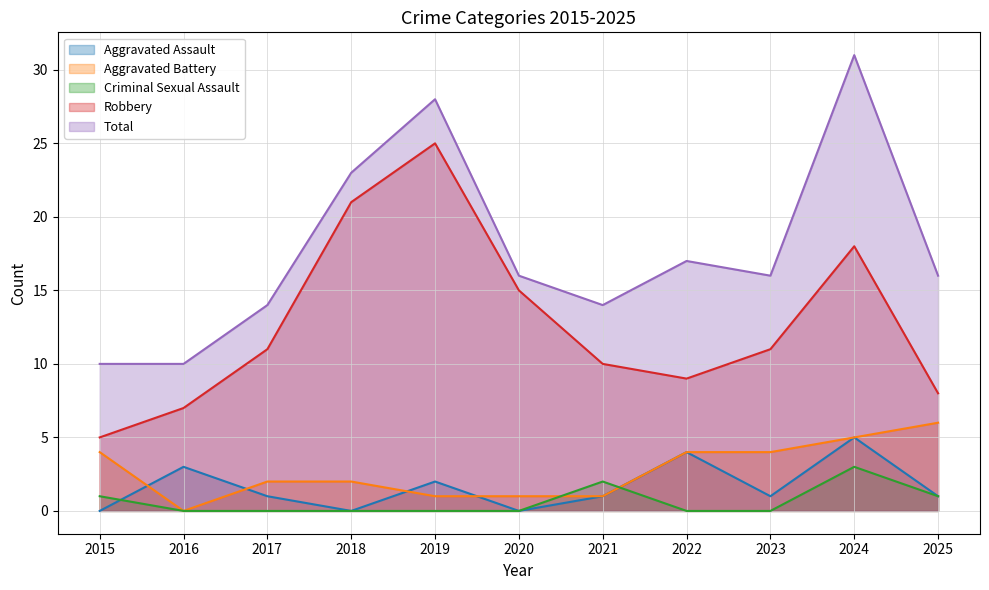

Rank the series at 2023 from highest to lowest value.

Total, Robbery, Aggravated Battery, Aggravated Assault, Criminal Sexual Assault